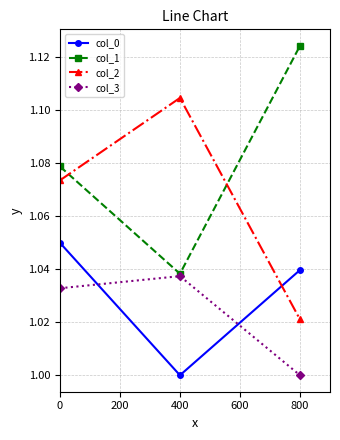

At how many categories does at least one series exceed 1?

3